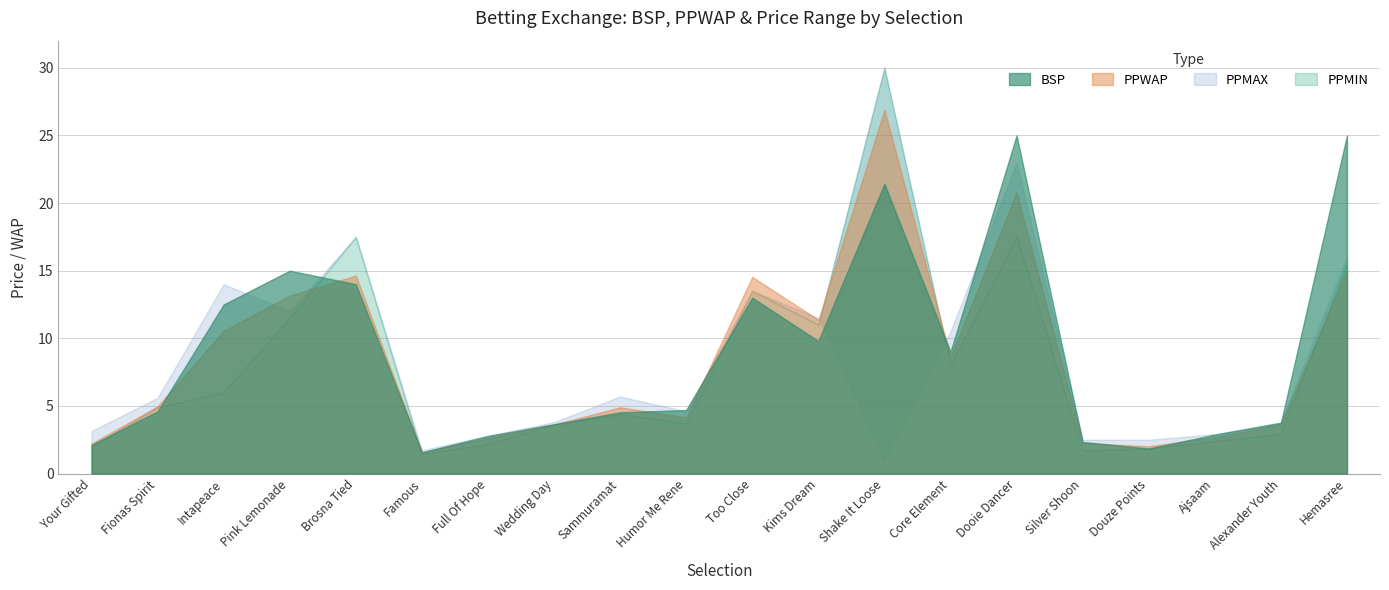

How many data points in PPWAP are above 4?

12